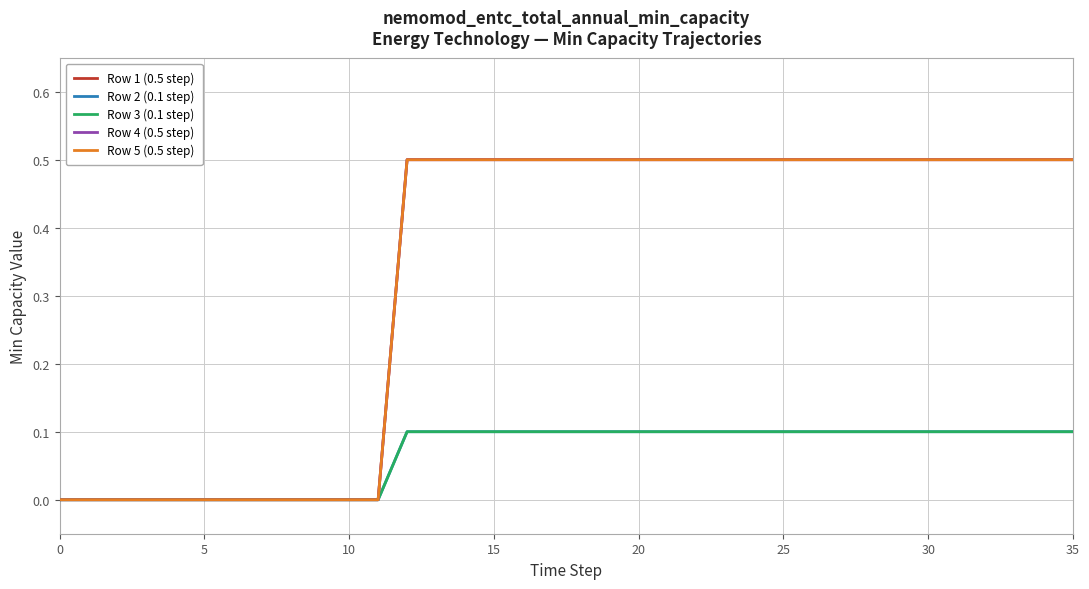

Is this an area chart (filled region under the line)?

No